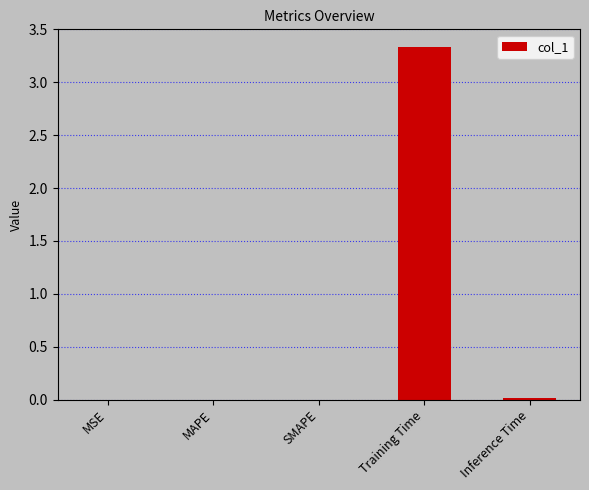

What is the greatest value displayed?

3.3